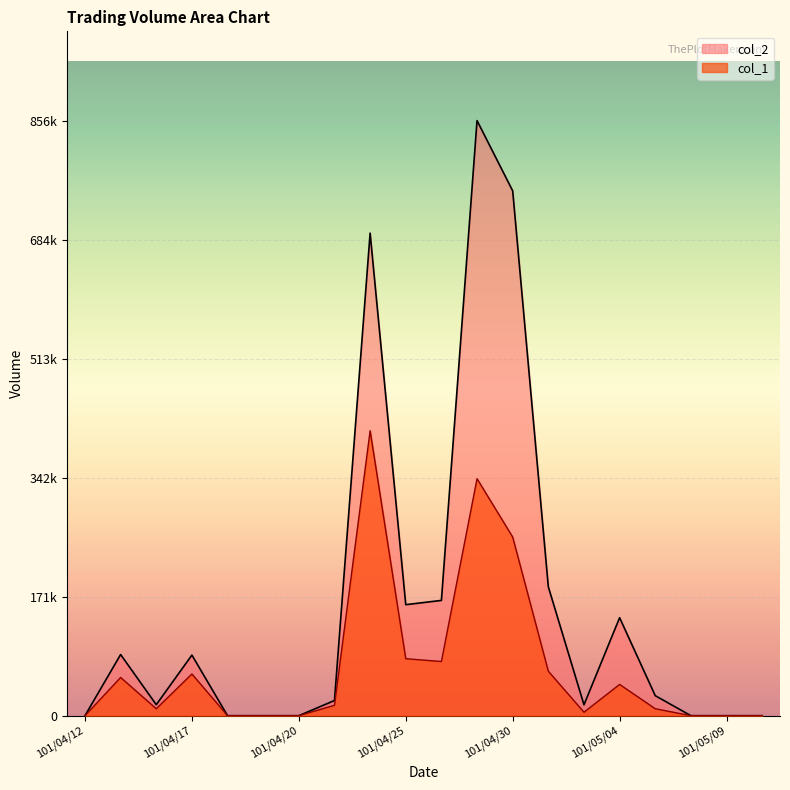

Does the chart display data point markers on the line(s)?

No